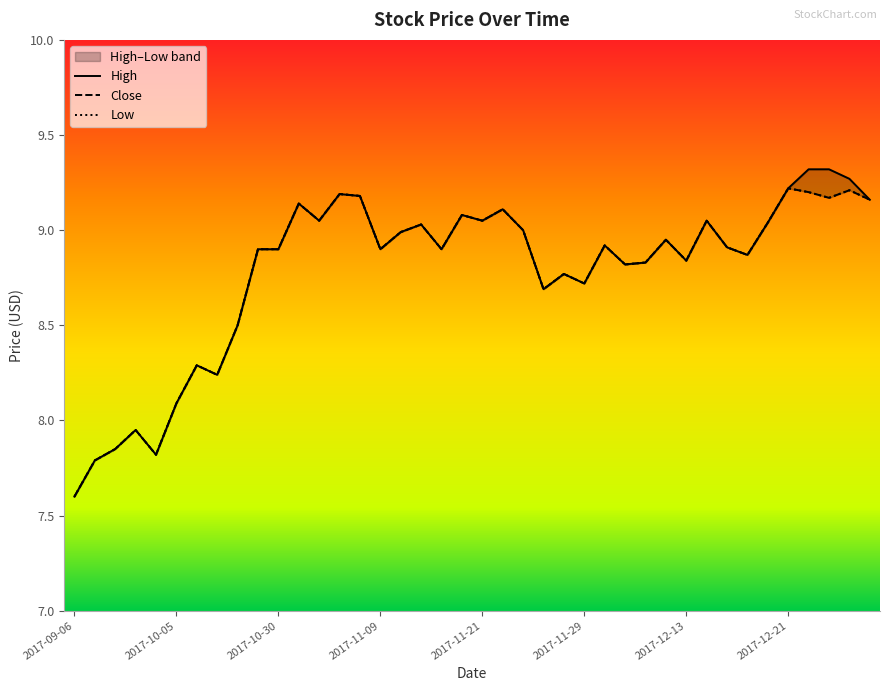

What are all the series names shown in the legend?

High, Close, Low